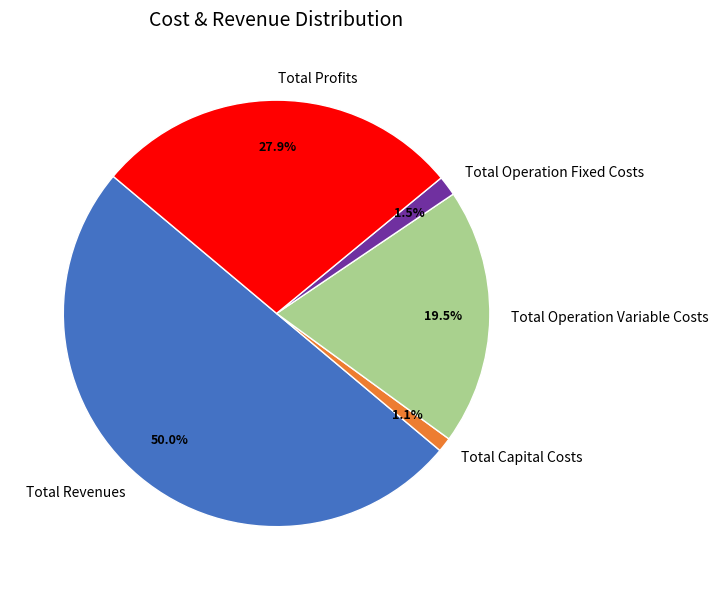

Is Total Operation Fixed Costs the majority of the pie?

No